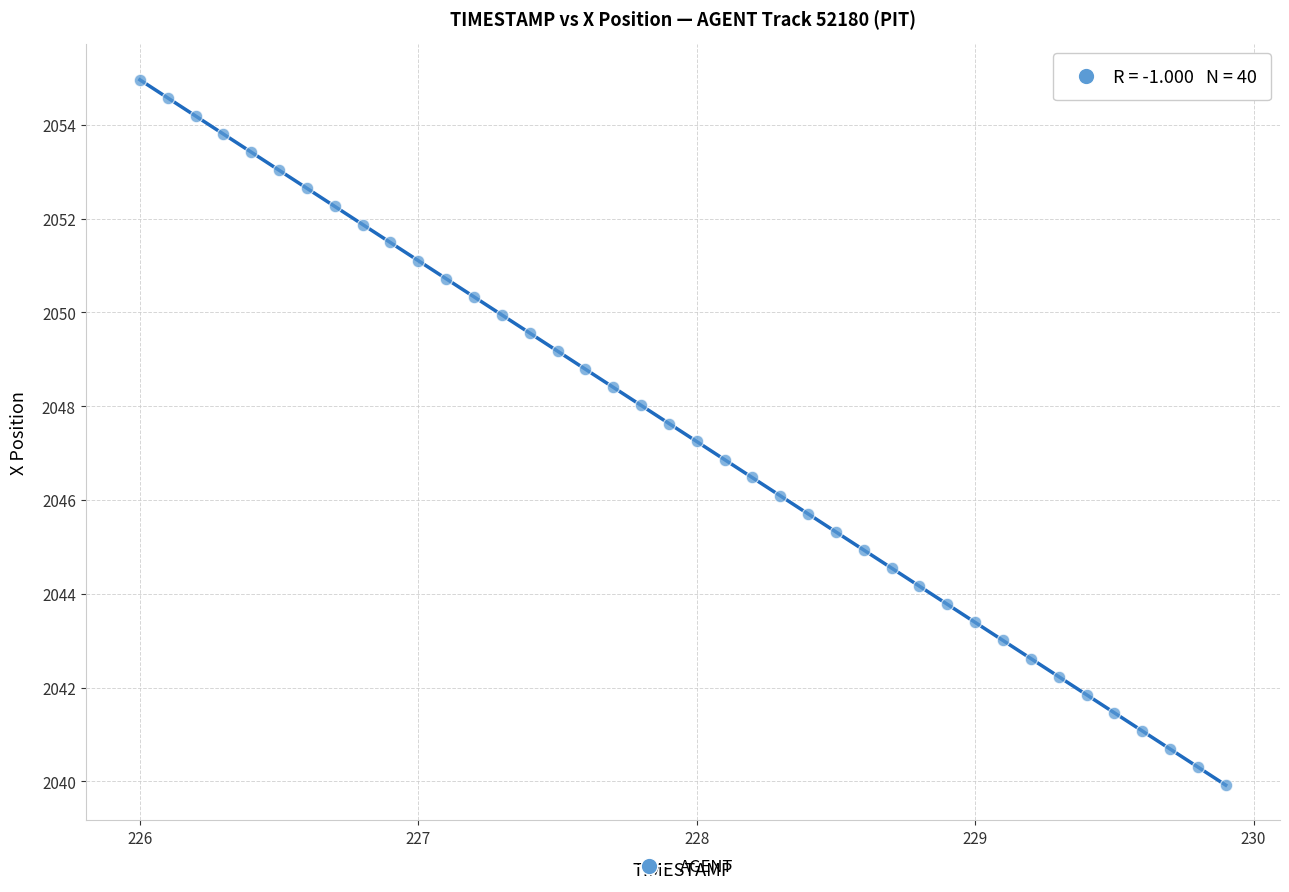

What is the range of Y values (max minus min)?

15.0